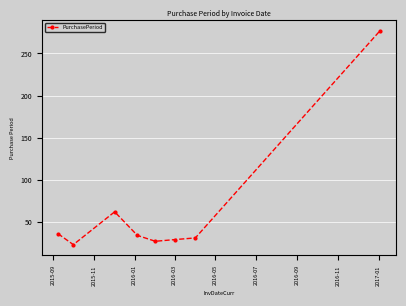

True or false: there are more than 0 points higher than both neighbors.

True